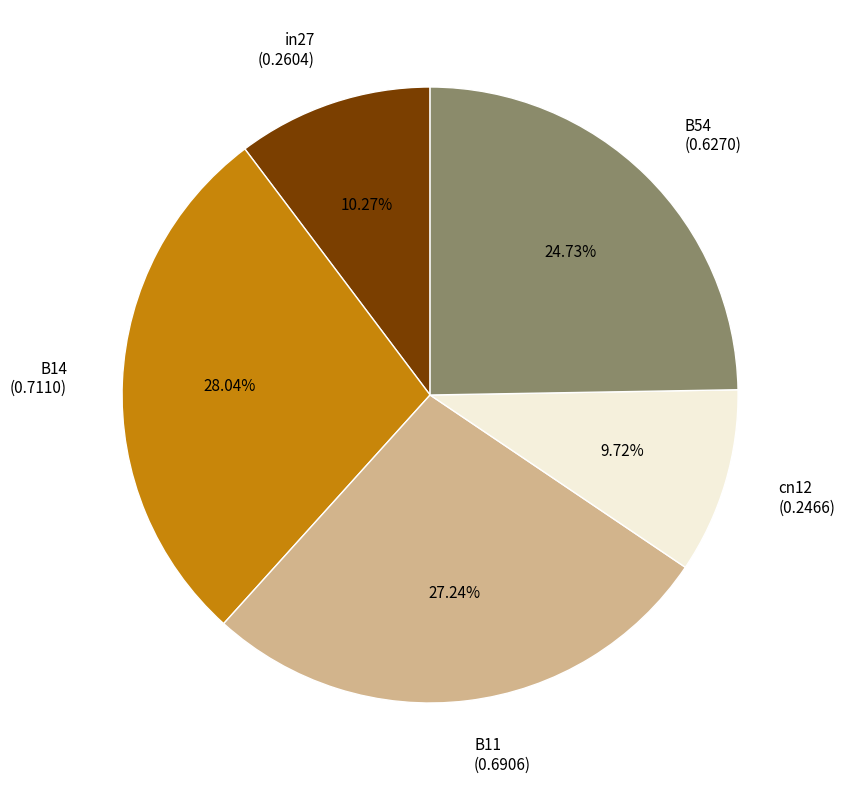

Is it true that B11 is 33% of the pie?

False